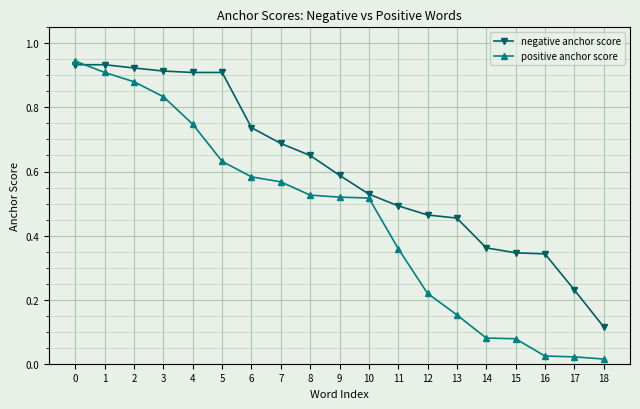

At which label is negative anchor score closest to 0?

18